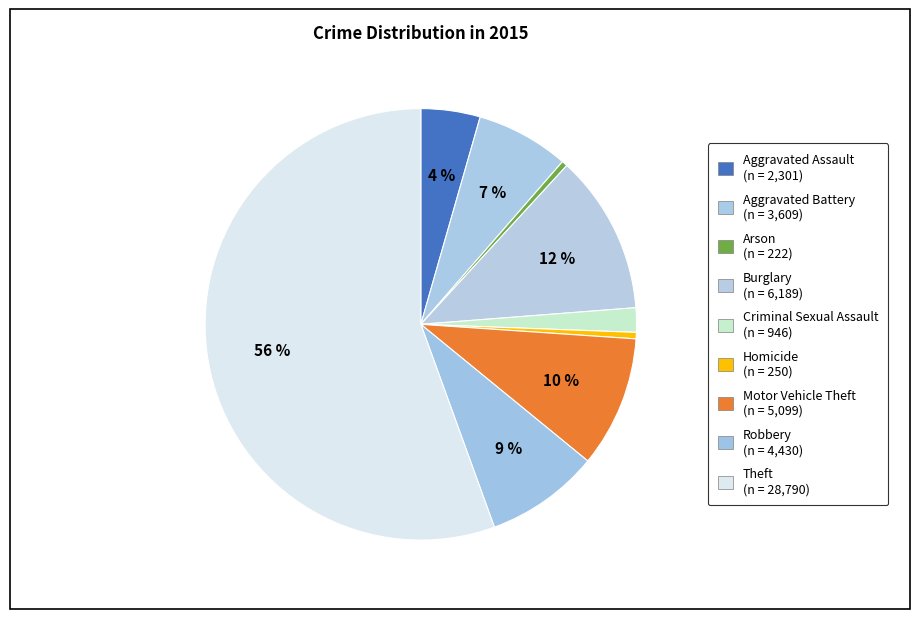

How many segments does this pie chart have?

9